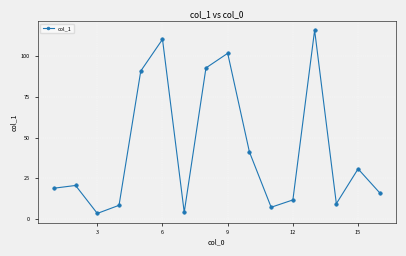

Count the number of categories in the chart.

16